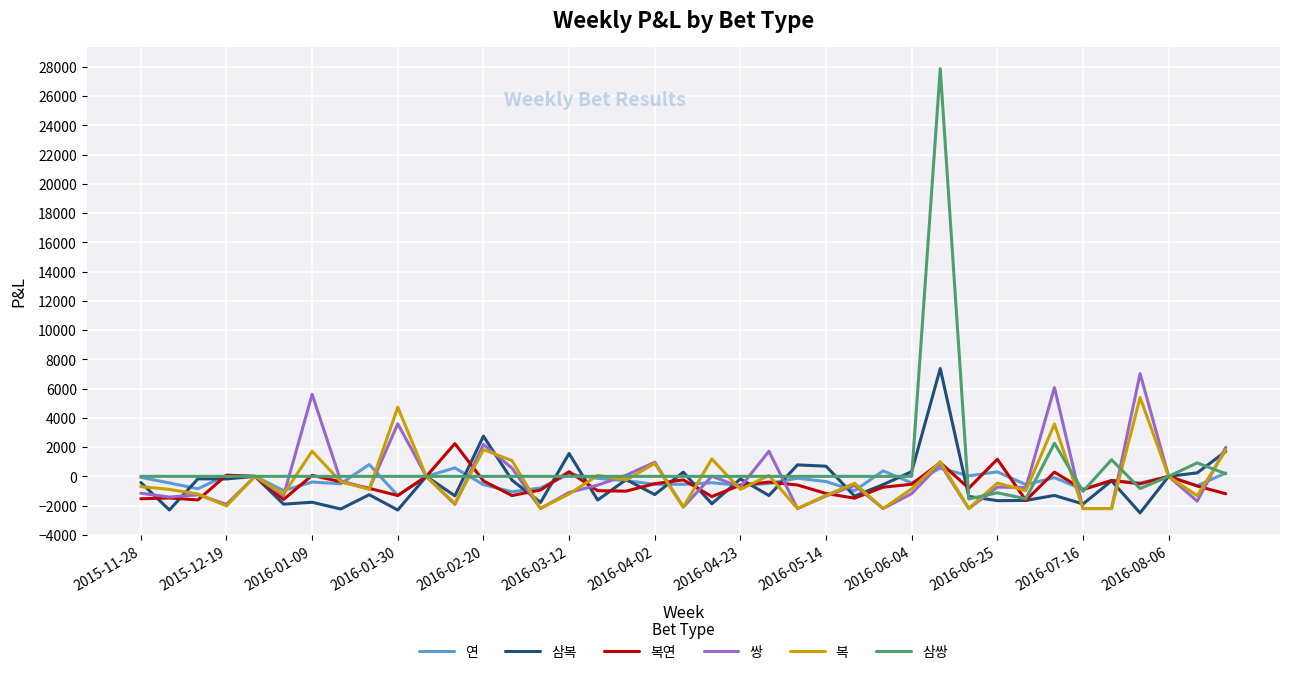

What is the minimum value for 삼복?

-2500